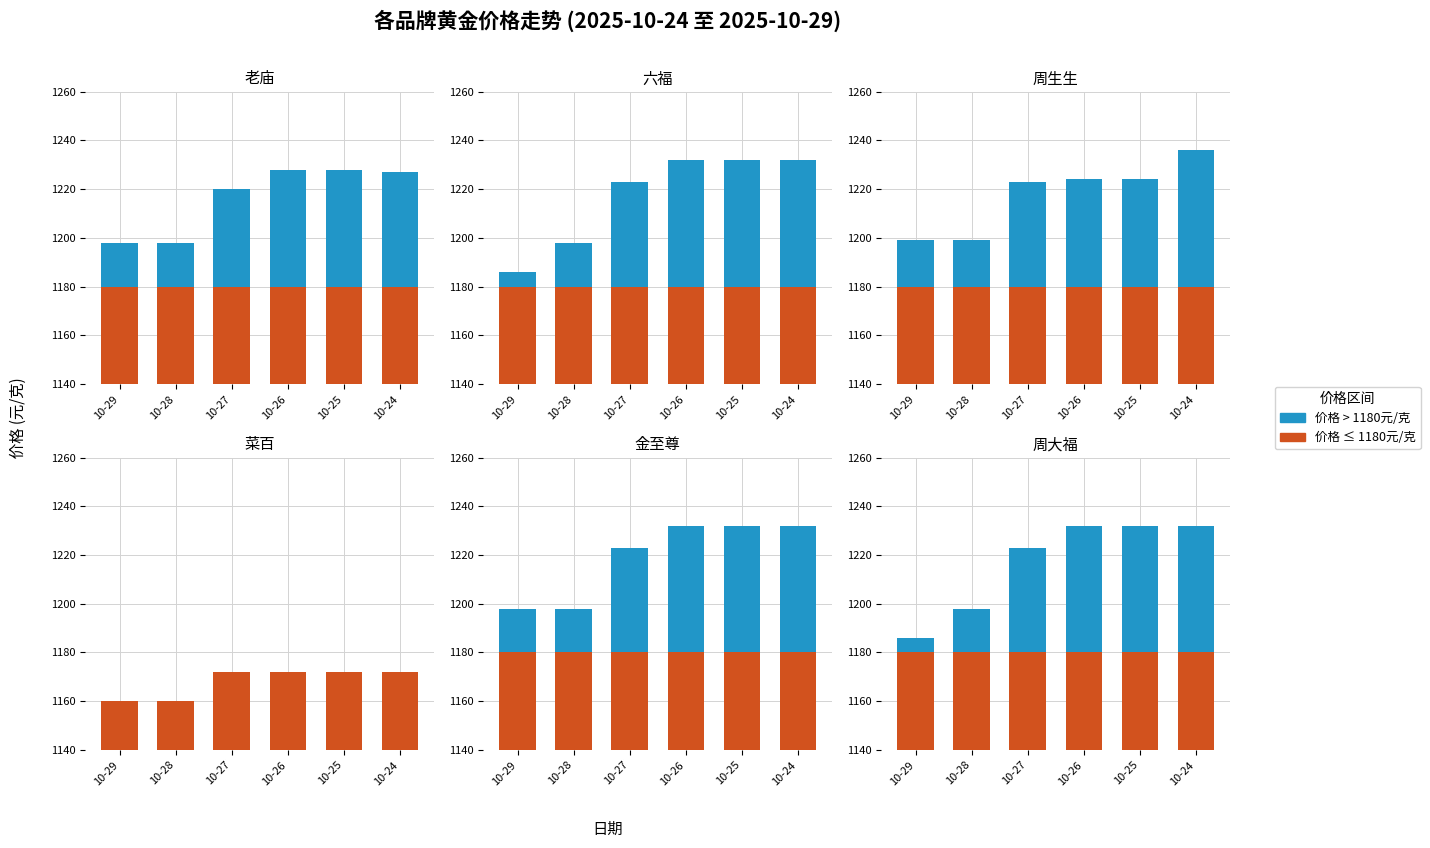

At 10-24, list the series in order from largest to smallest.

价格 > 1180元/克, 价格 ≤ 1180元/克